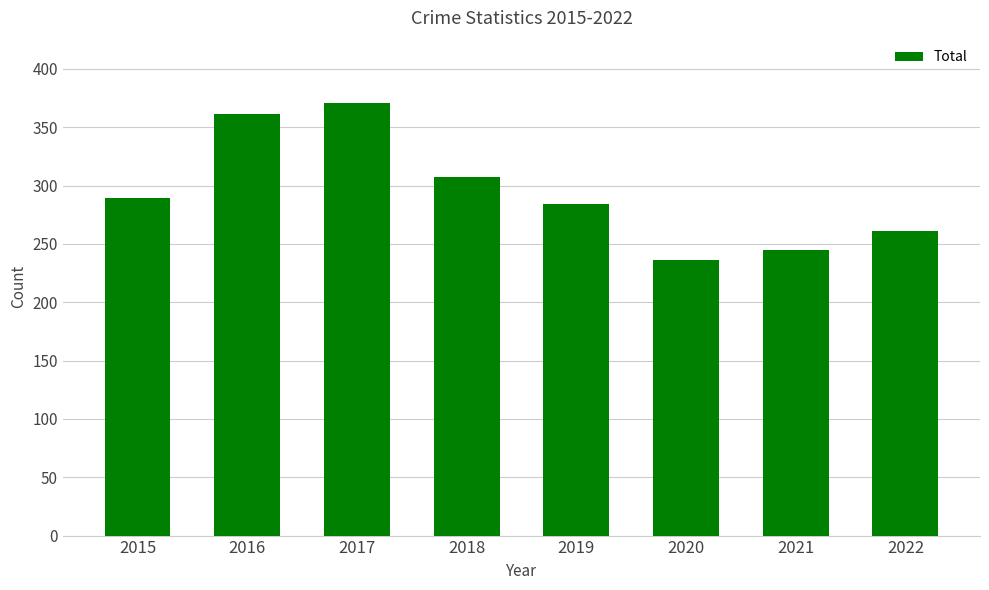

Rank the categories by value from highest to lowest.

2017, 2016, 2018, 2015, 2019, 2022, 2021, 2020